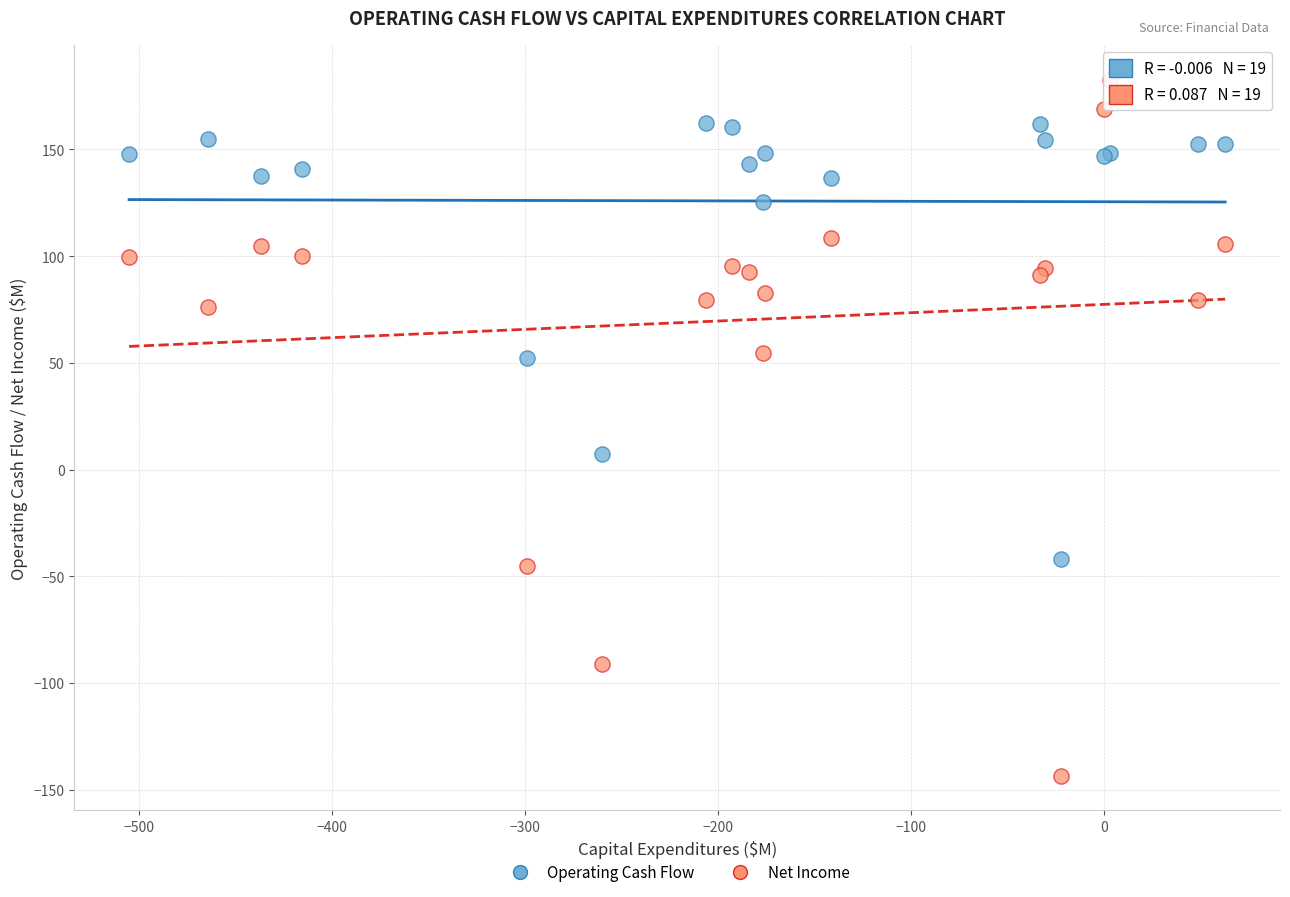

Which series reaches the minimum Y coordinate?

Net Income